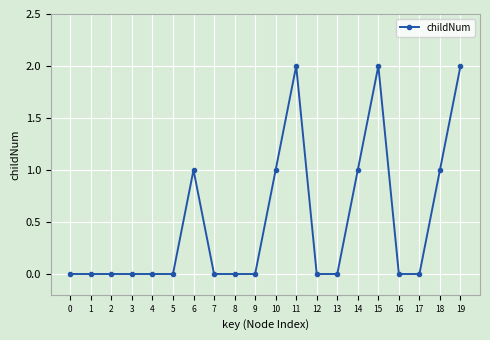

What is the value of the 16th point from the left?

2